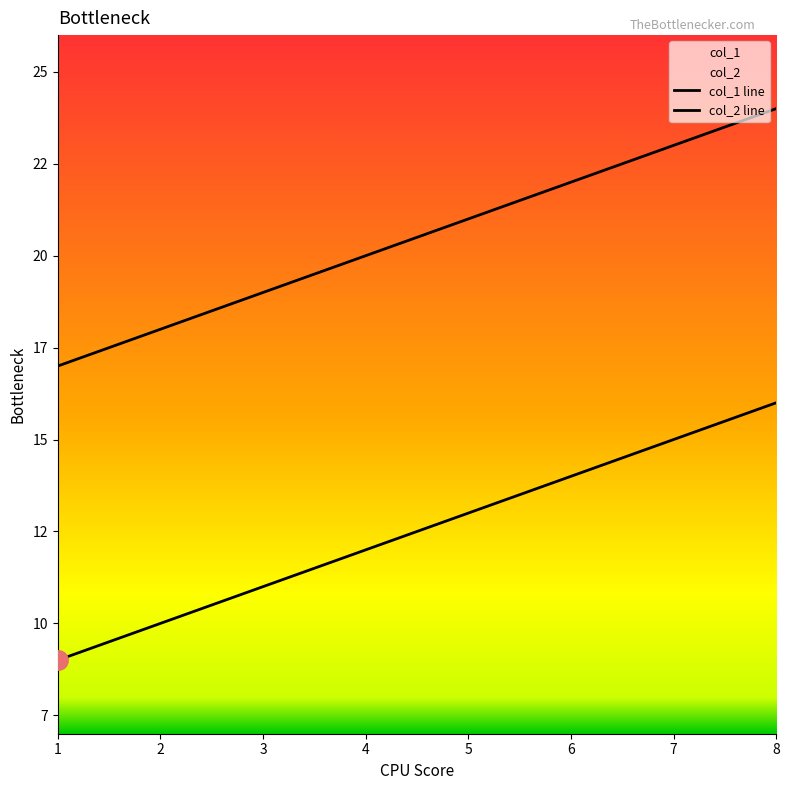

Reading right to left, extract all data points from this chart.

col_1 line: 16	15	14	13	12	11	10	9
col_2 line: 24	23	22	21	20	19	18	17